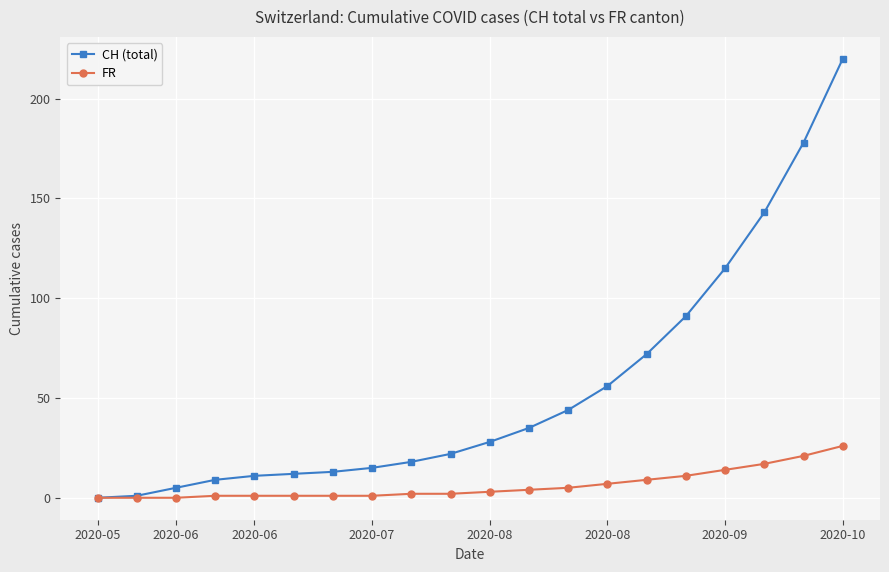

What is the maximum value for FR?

26